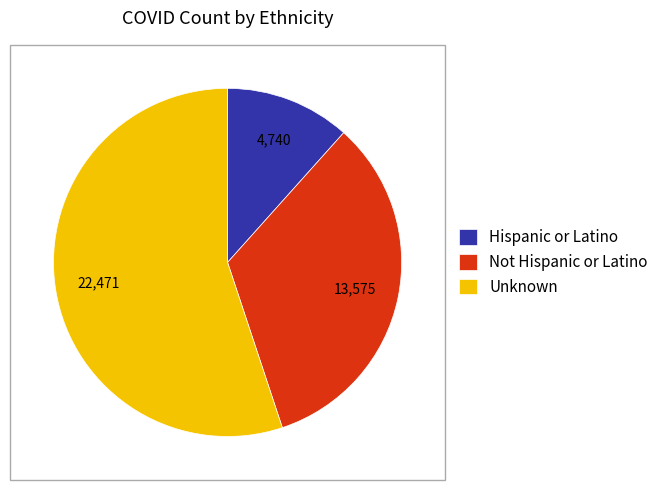

The Hispanic or Latino slice represents 6% of the pie. True or false?

False